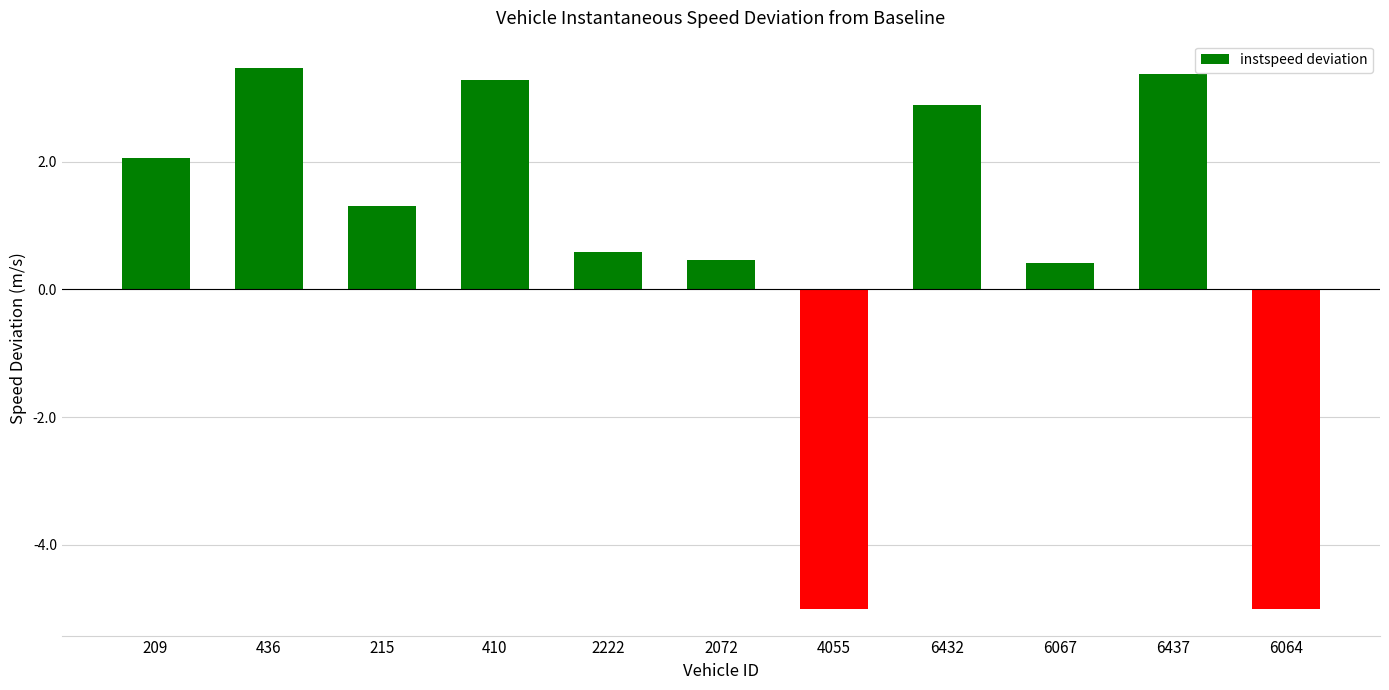

What is the value of the 6th bar from the left?

0.5